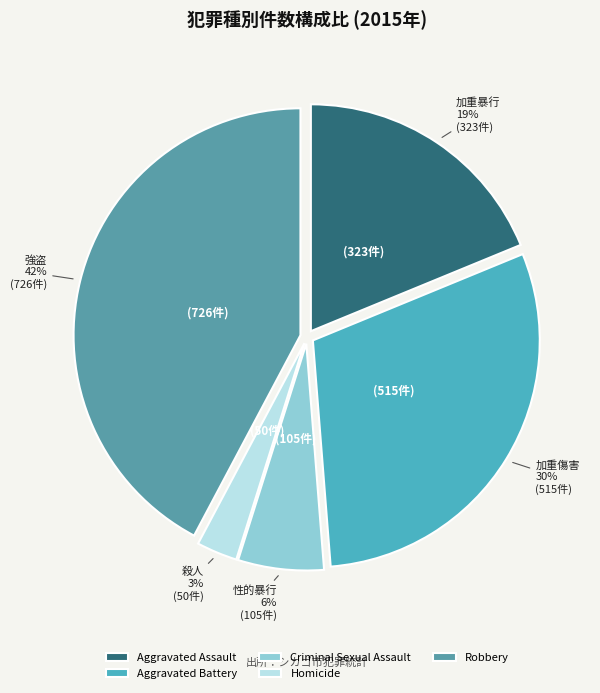

What is the change in value from Aggravated Battery to Homicide?

-465